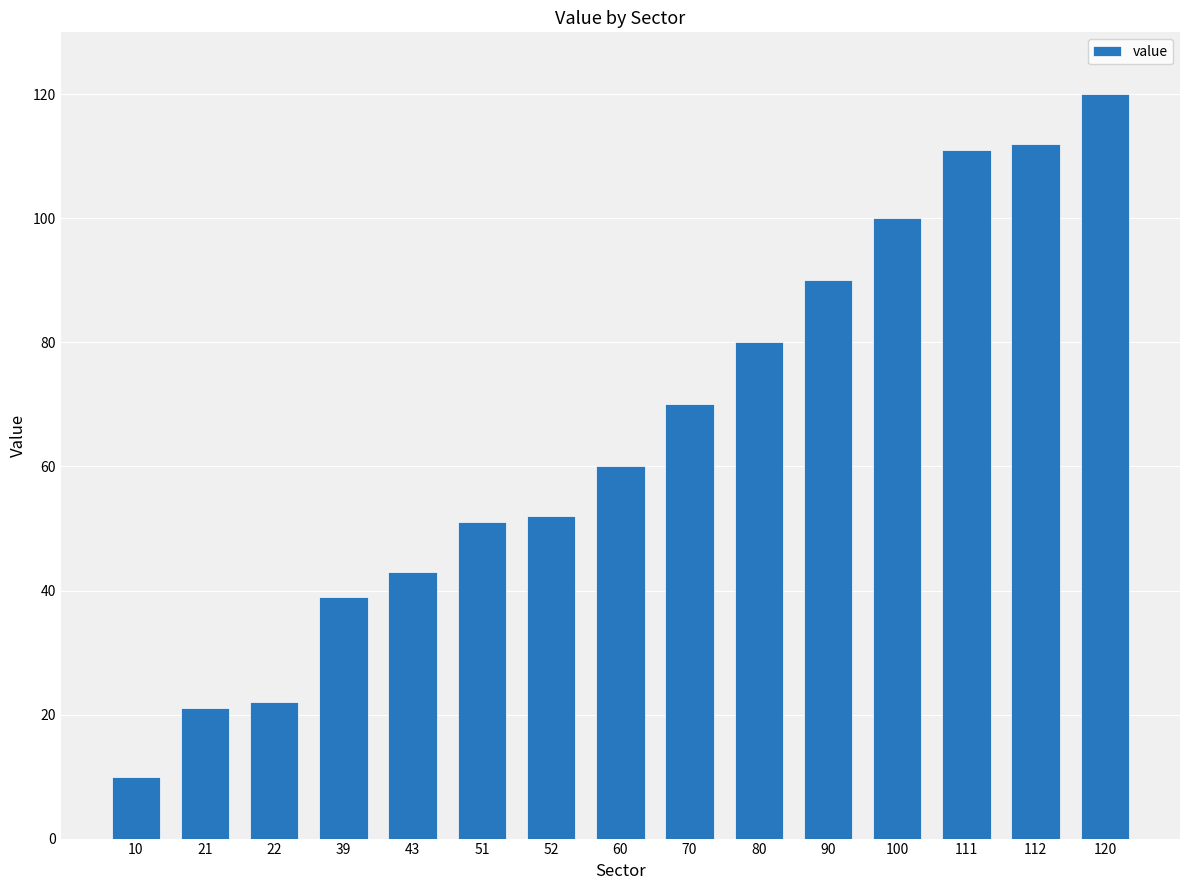

What is the average value?

65